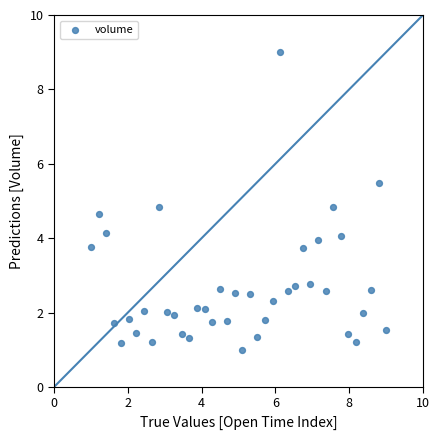

What is the range of X values (max minus min)?

8.0